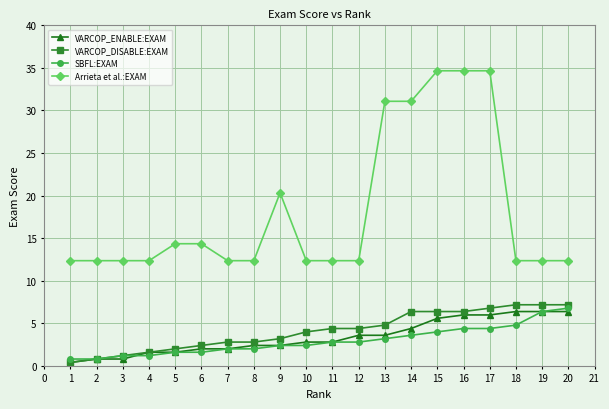

True or false: Arrieta et al.:EXAM and VARCOP_DISABLE:EXAM intersect in this chart.

False